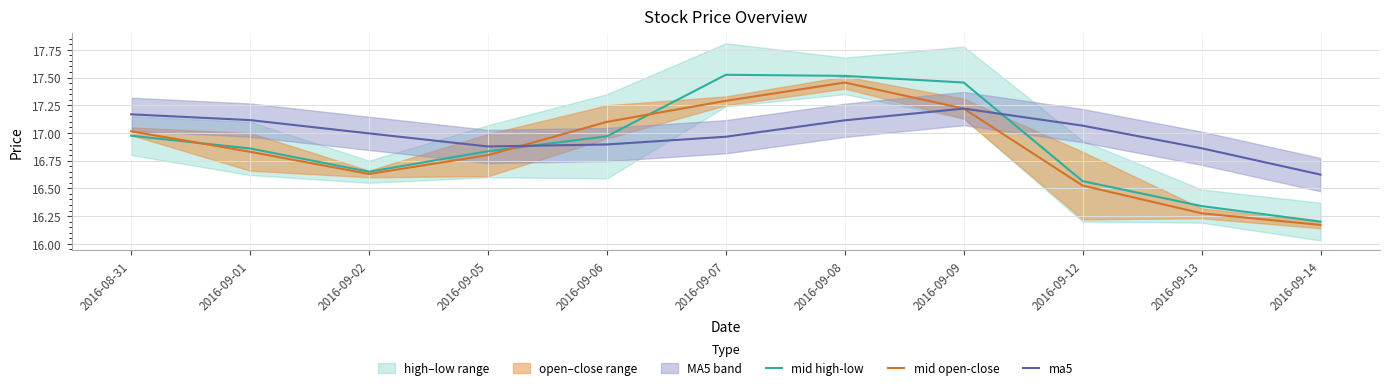

The mid open-close series shows 28.6 at 2016-09-01. True or false?

False